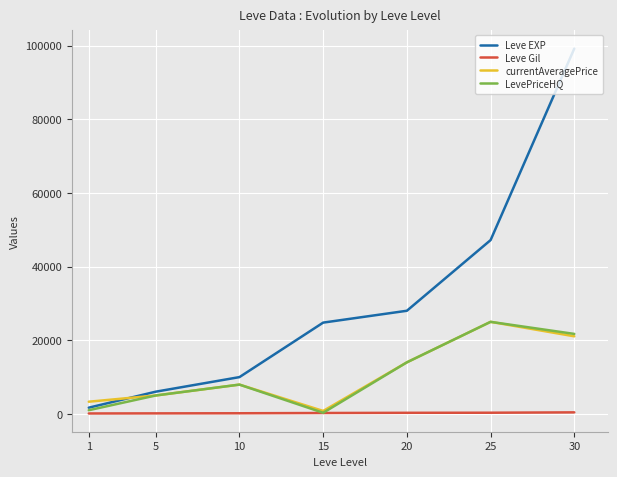

What are all the series names shown in the legend?

Leve EXP, Leve Gil, currentAveragePrice, LevePriceHQ